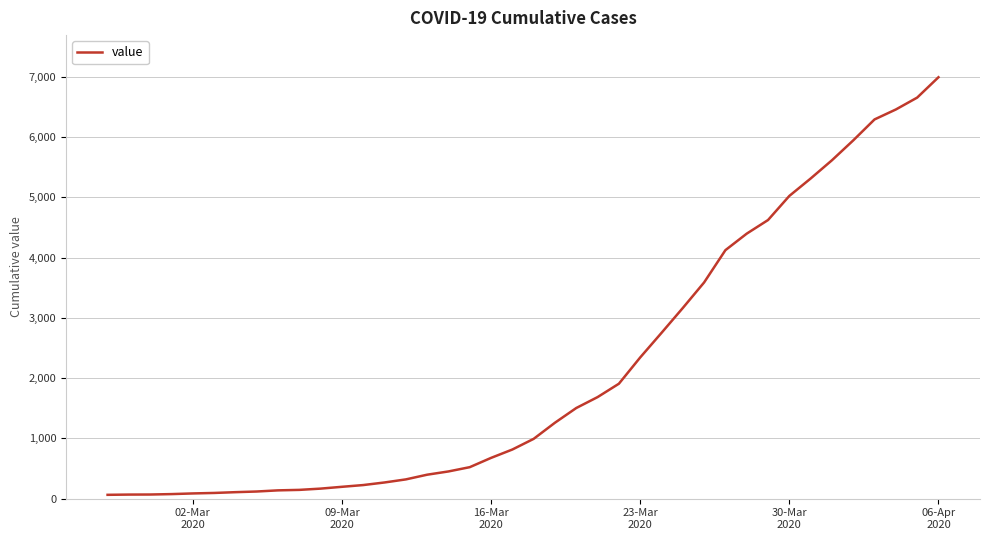

What is the average value?

2142